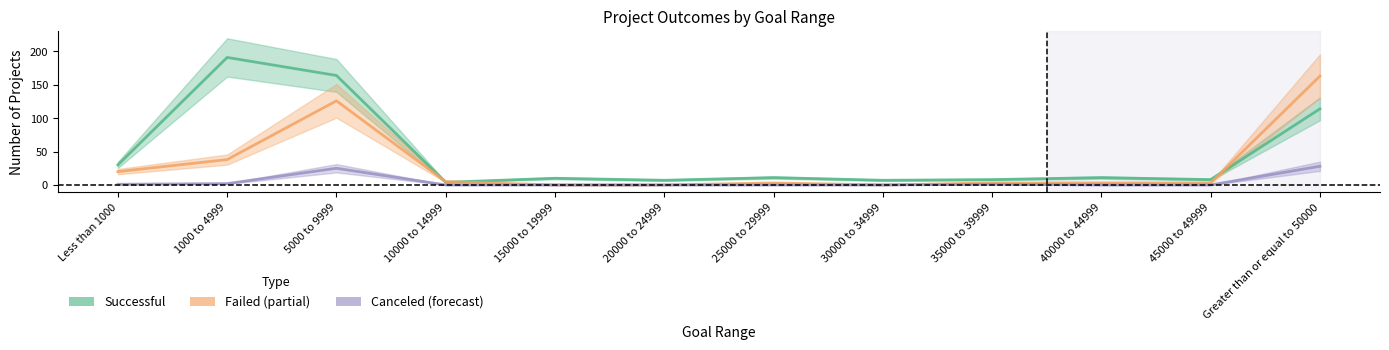

True or false: Failed and Canceled cross at least once.

False